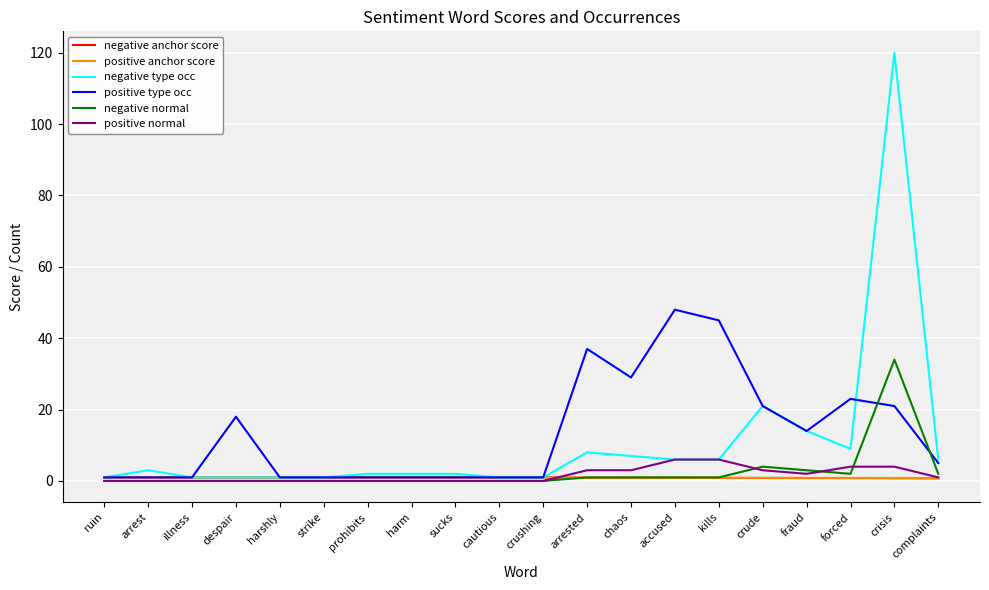

How many categories are shown in the chart?

20